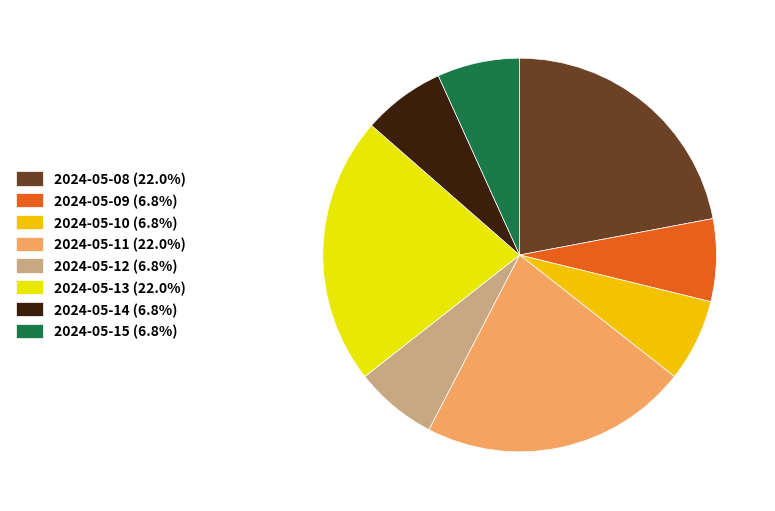

Count the number of slices in the pie.

8